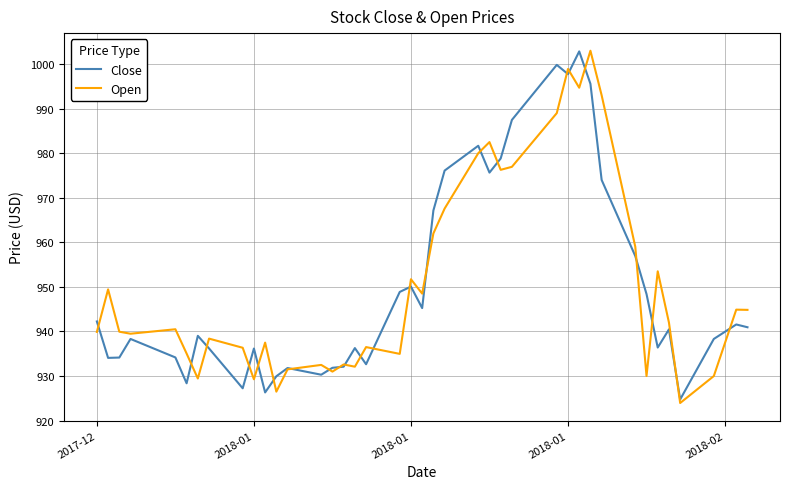

What is the greatest value displayed?

1003.0